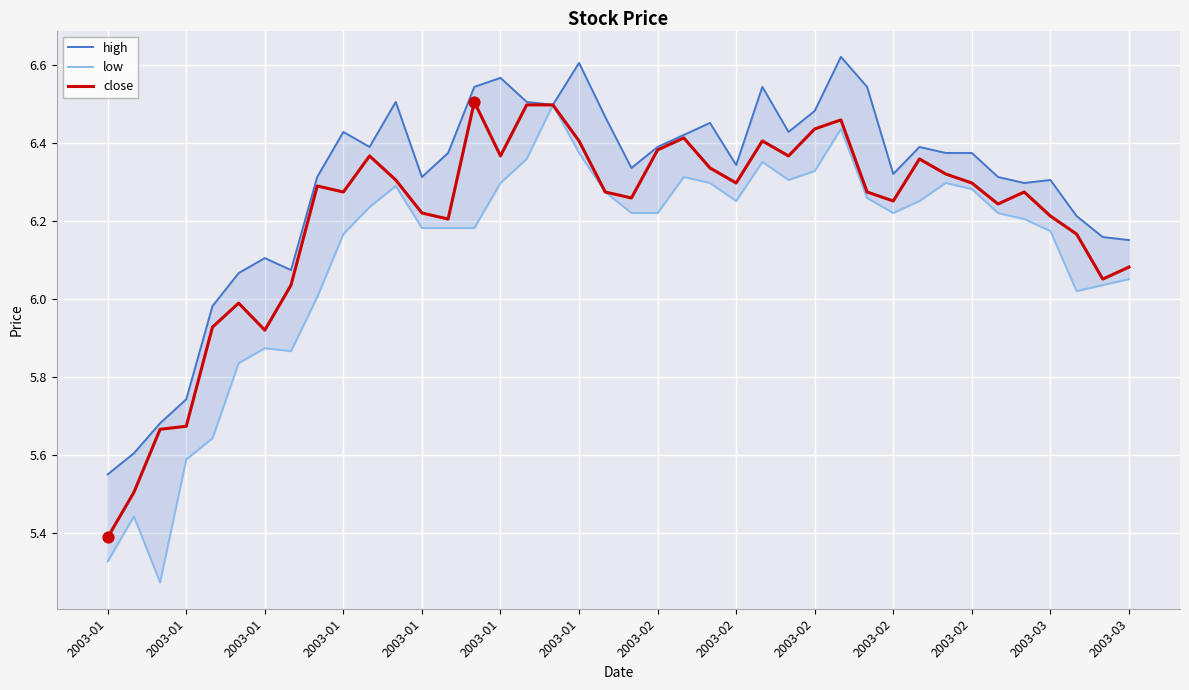

Which series reaches the minimum Y coordinate?

low